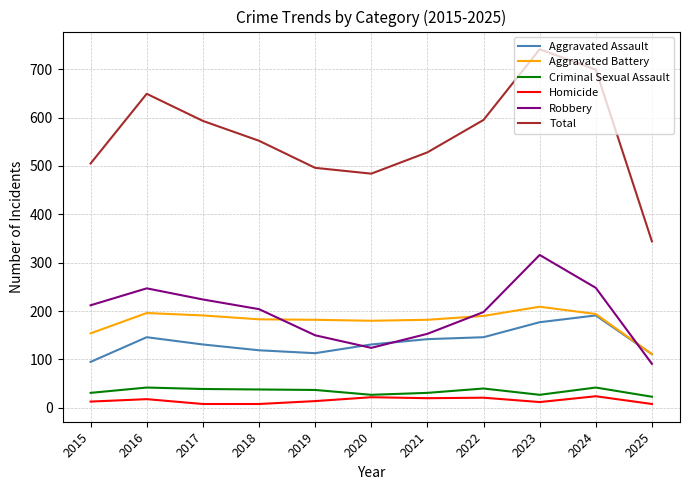

In Homicide, how many points are higher than both neighbors (excluding endpoints)?

4